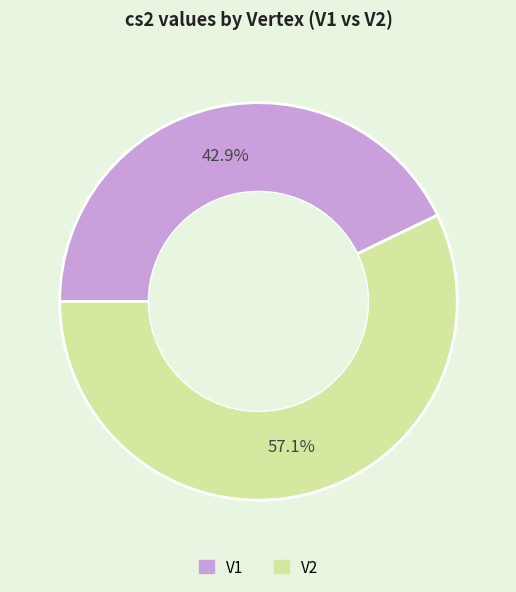

To the nearest percent, what is the combined percentage of V2 and V1?

100%